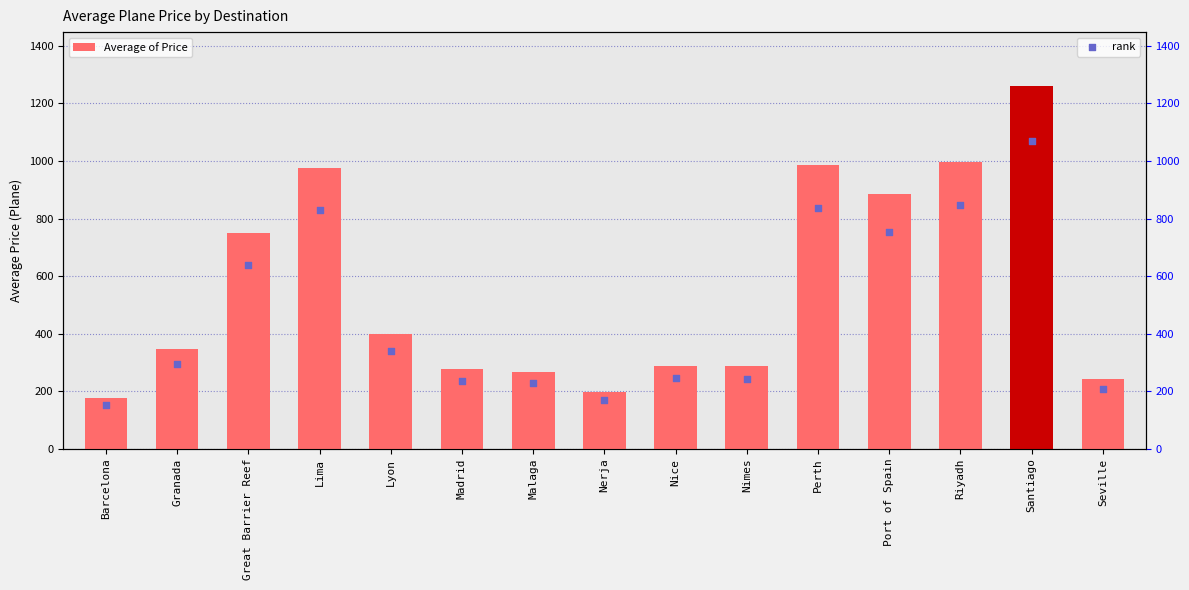

Which series has the largest total across all categories?

Average of Price